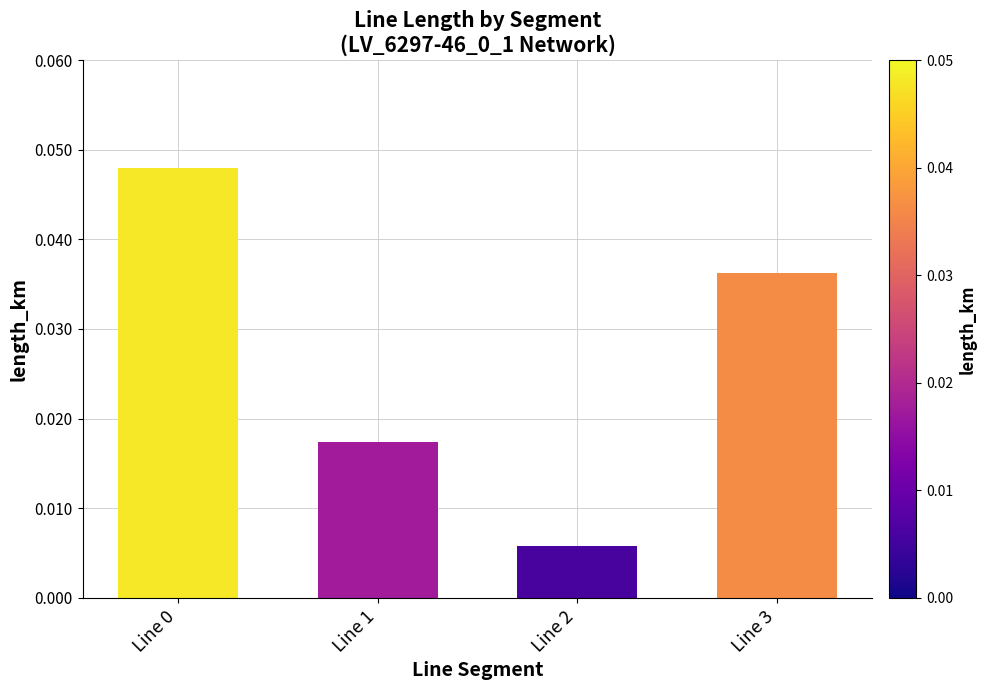

How many values are between 0 and 1?

4